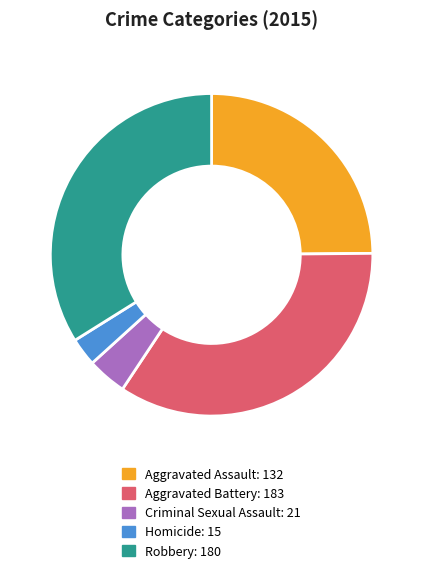

Between Criminal Sexual Assault and Homicide, which is larger?

Criminal Sexual Assault